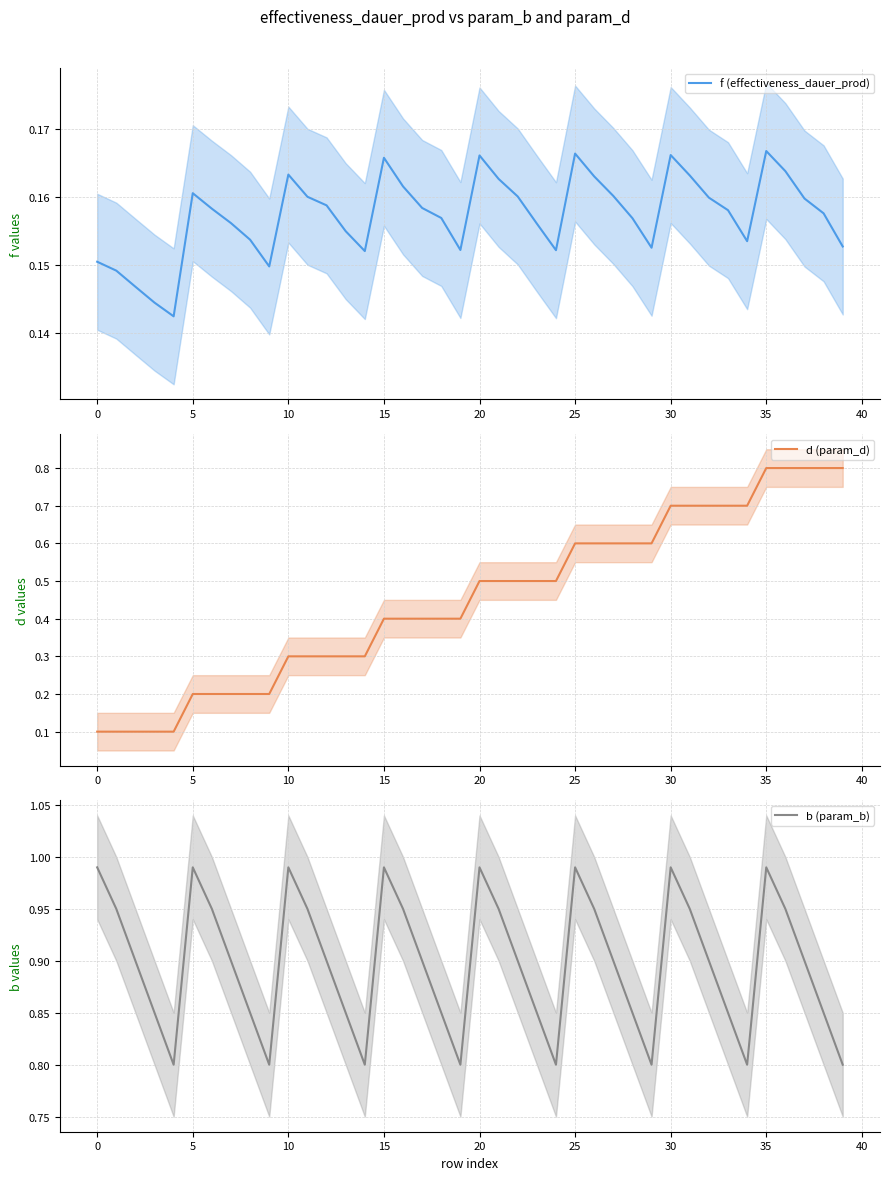

Which series has the largest total across all categories?

b (param_b)